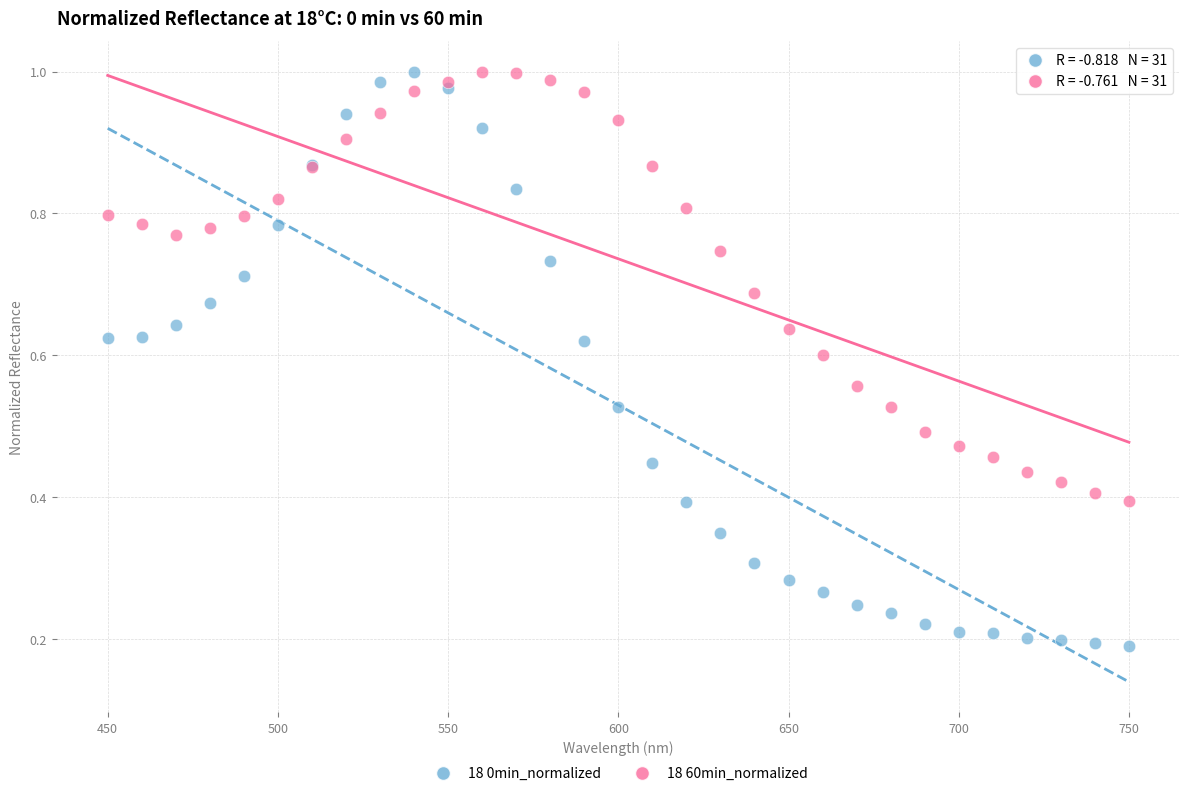

Which series has the widest spread of Y values?

18 0min_normalized